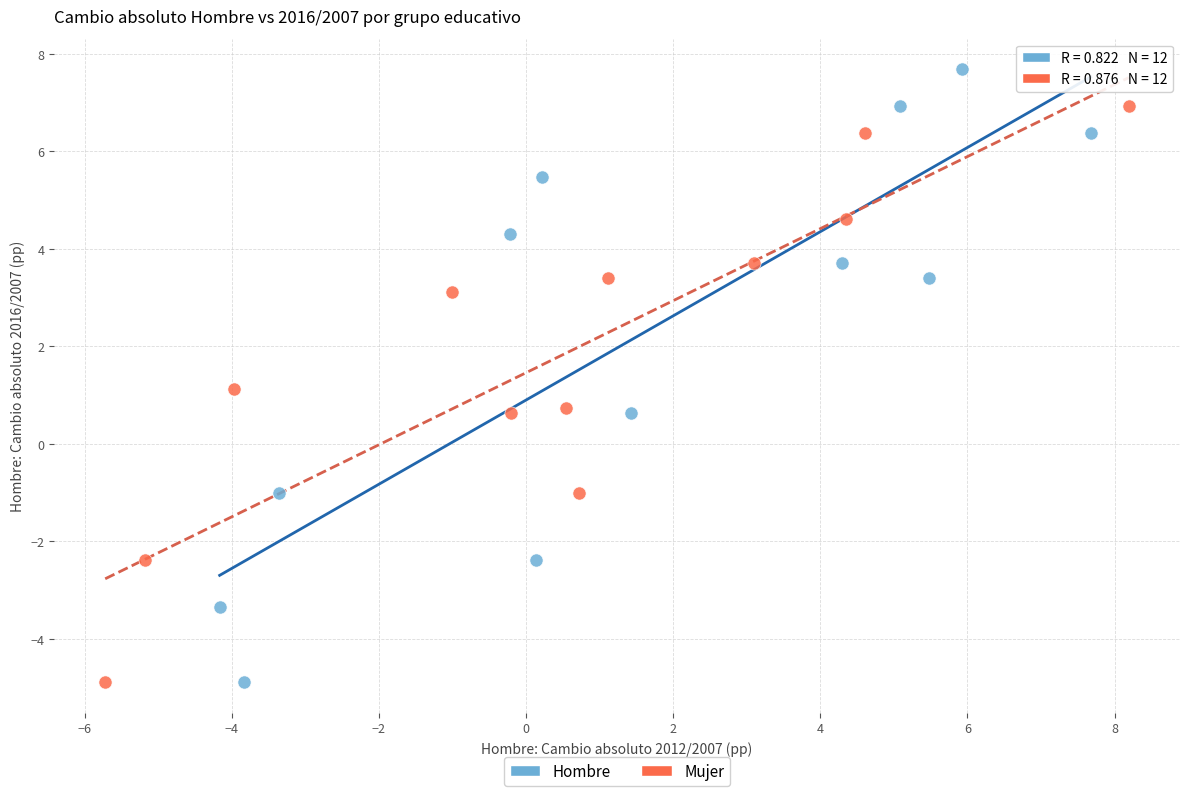

Which series reaches the maximum Y coordinate?

Hombre